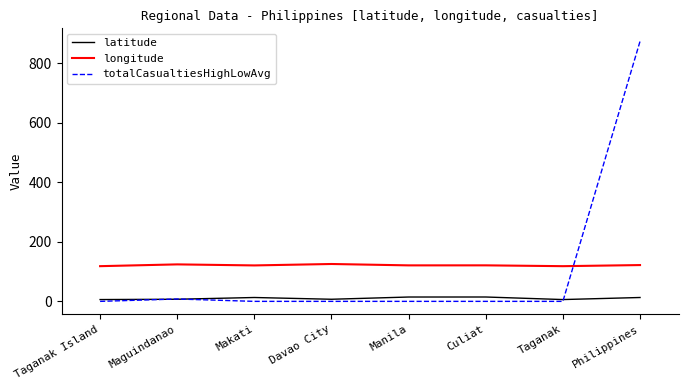

Rank the series at Manila from highest to lowest value.

longitude, latitude, totalCasualtiesHighLowAvg